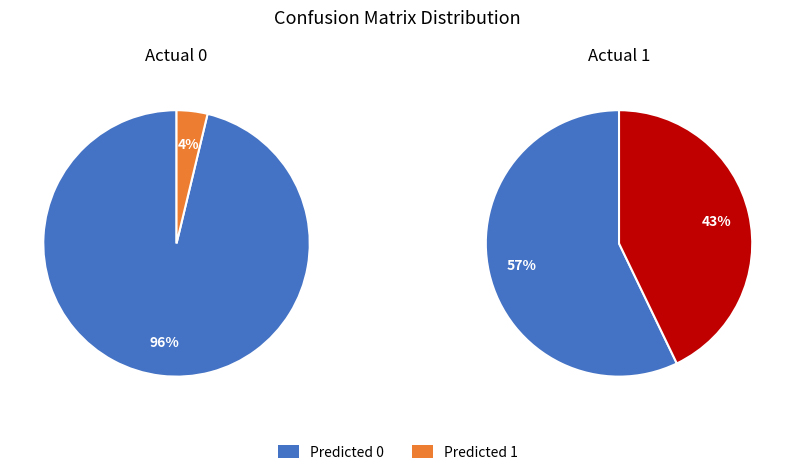

Between Predicted 0 and Predicted 1, which series saw the biggest shift?

Actual 0